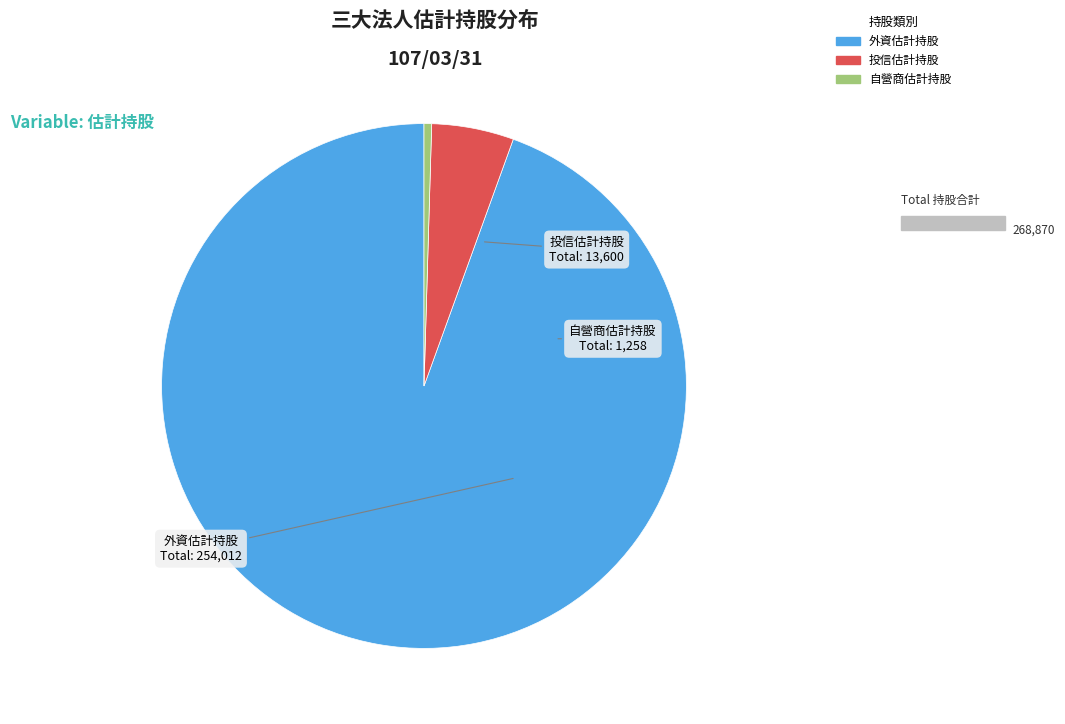

The 自營商估計持股 slice represents 8% of the pie. True or false?

False